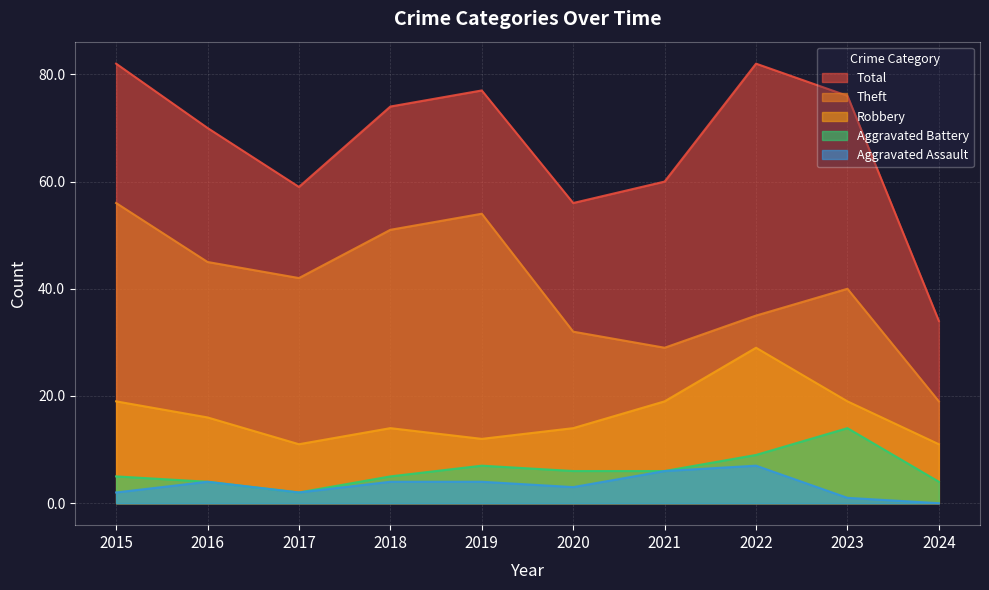

What is the maximum value shown in the chart?

82